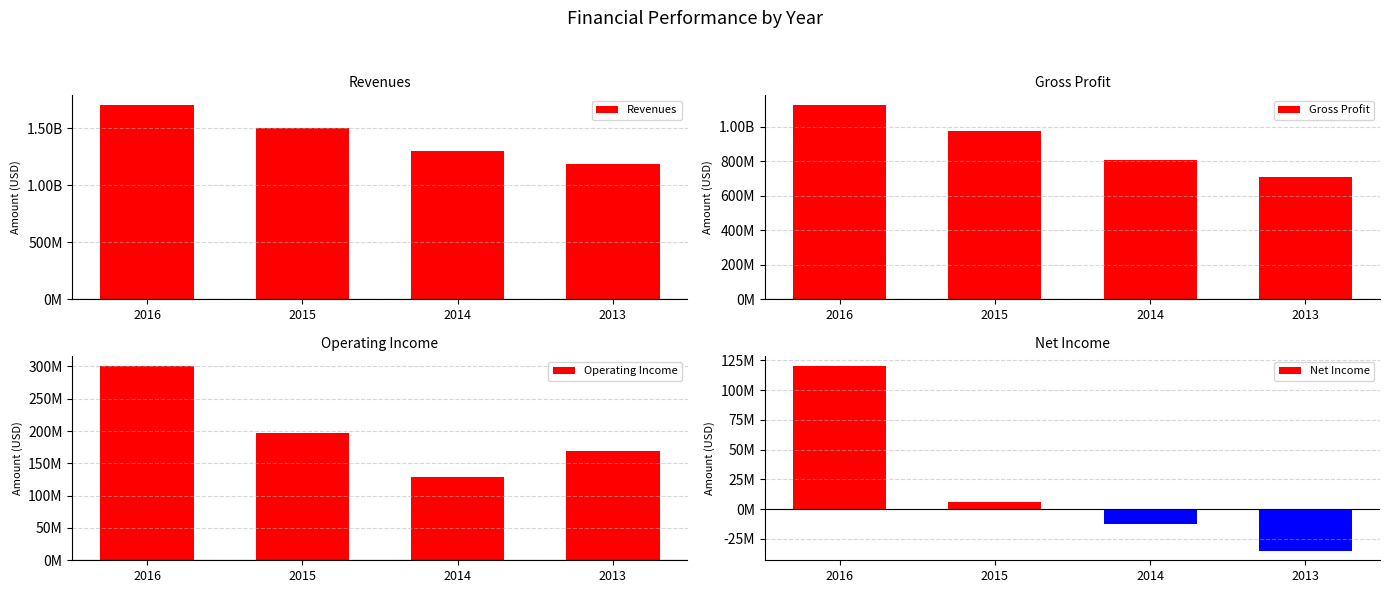

Which series has the largest total across all categories?

Revenues